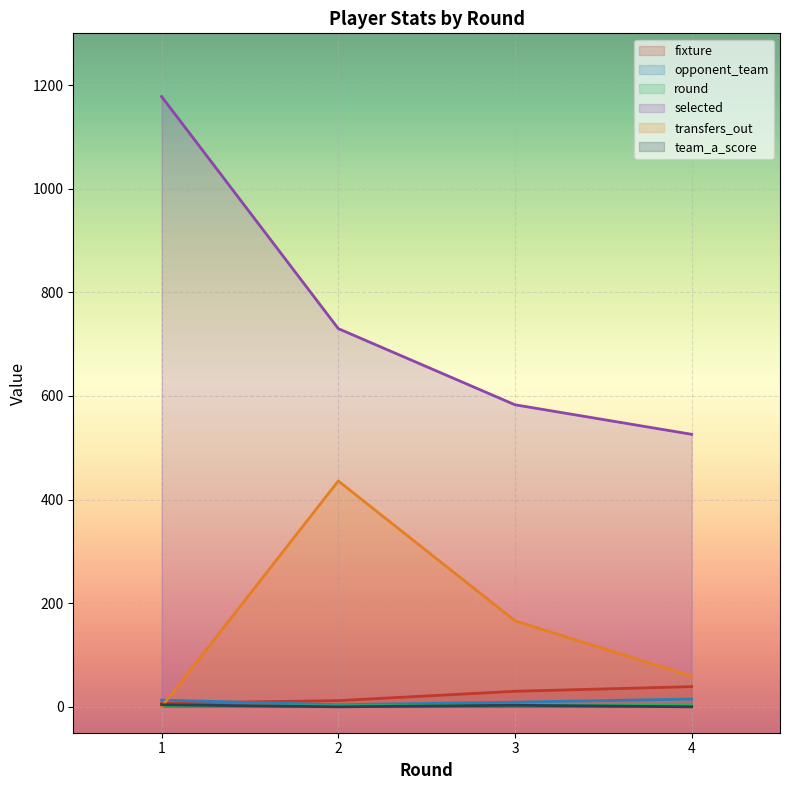

At which category is the sum across all series the highest?

1